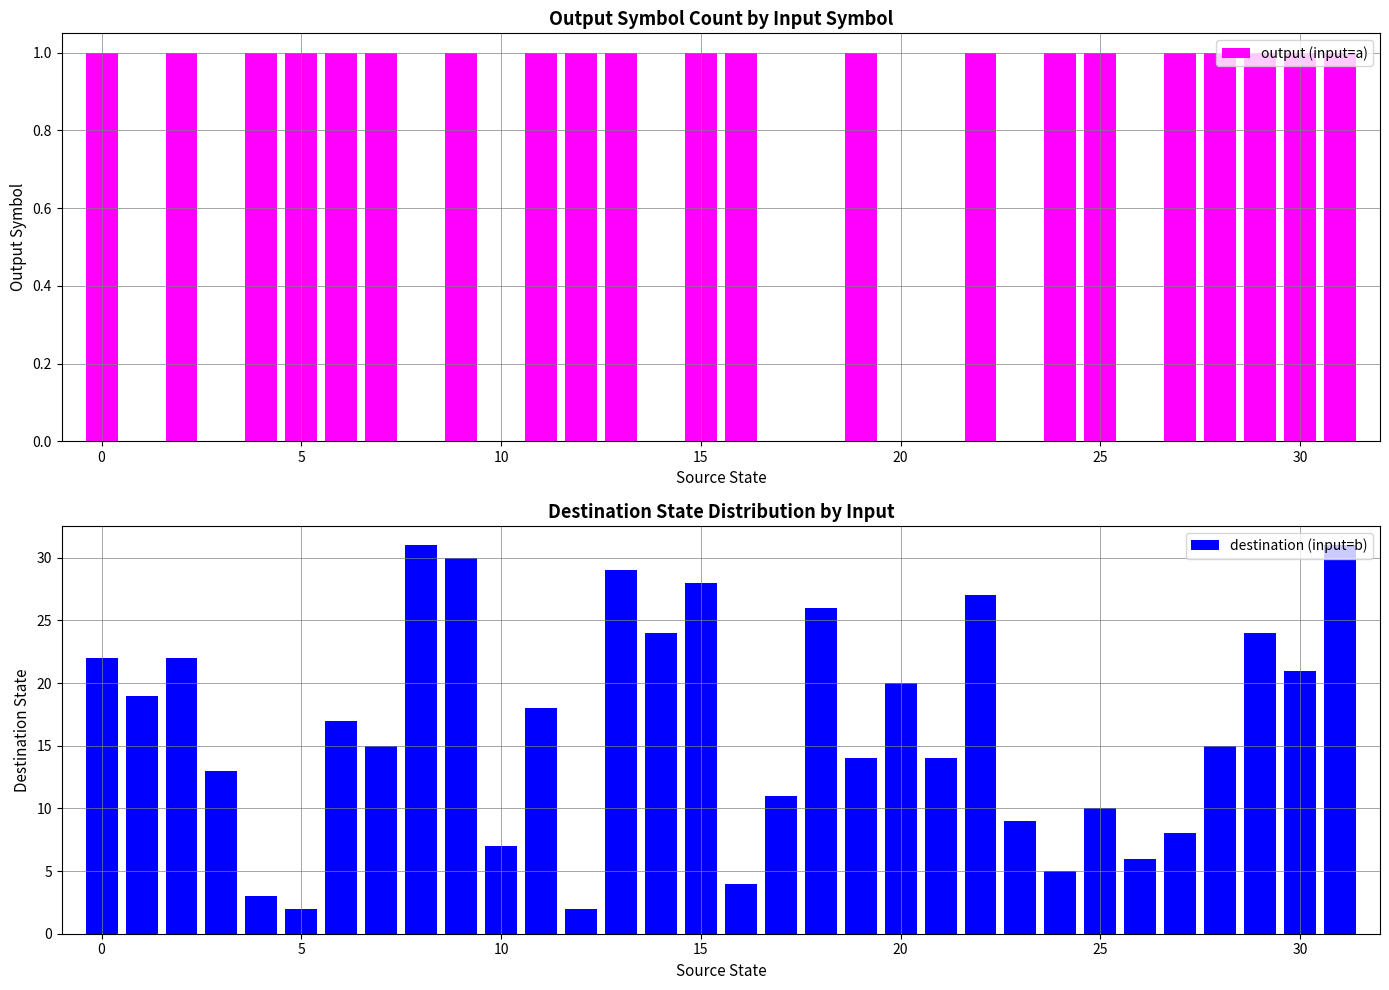

What is the sum of all output (input=a) values?

21